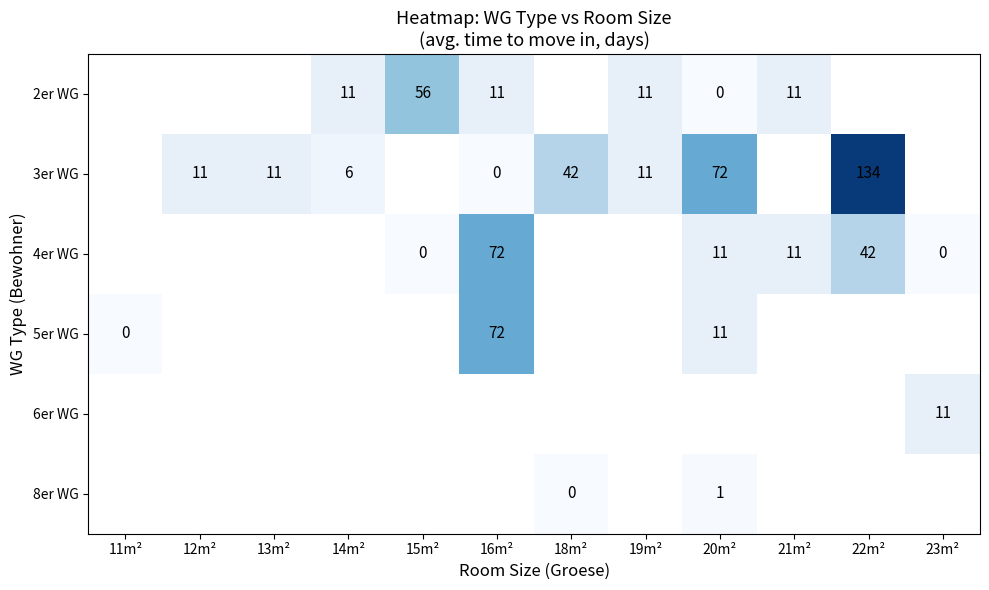

The 3er WG series shows 6 at 14m². True or false?

True